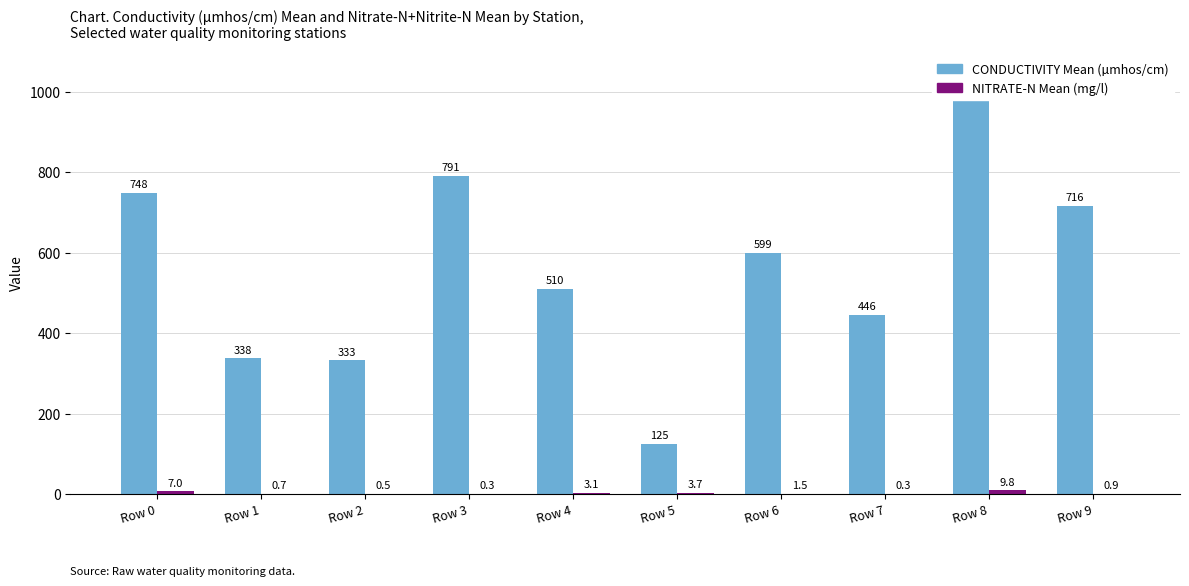

What is the difference between the NITRATE-N Mean (mg/l) values at Row 6 and Row 1?

0.8